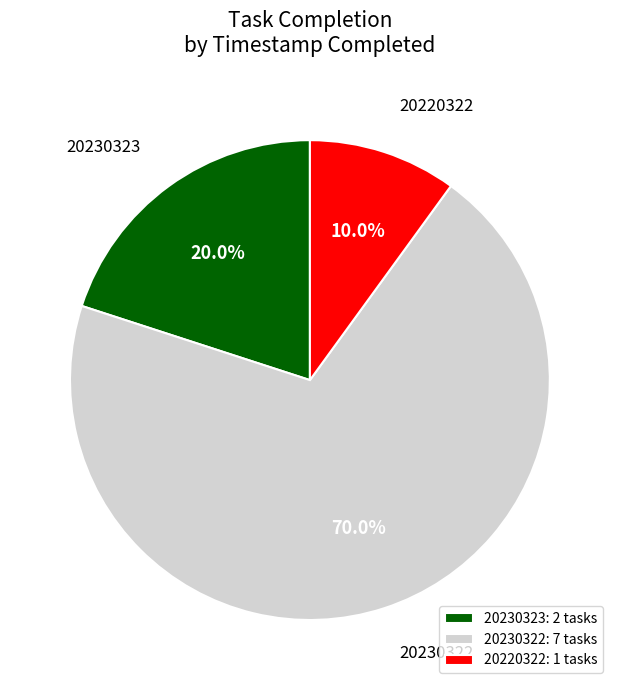

Between 20220322 and 20230323, which is larger?

20230323